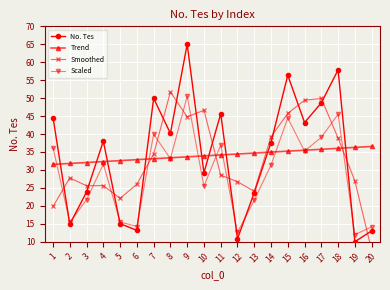

Is the value of No. Tes at 1 greater than the value of Smoothed at 14?

Yes